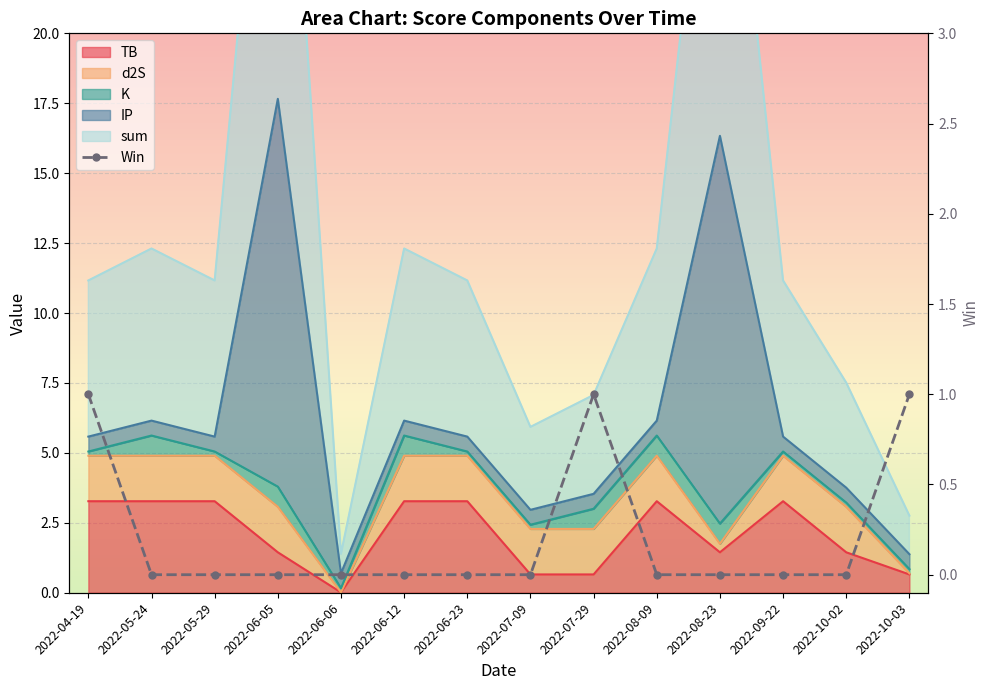

The chart shows a value of 0 at 2022-05-24. True or false?

False